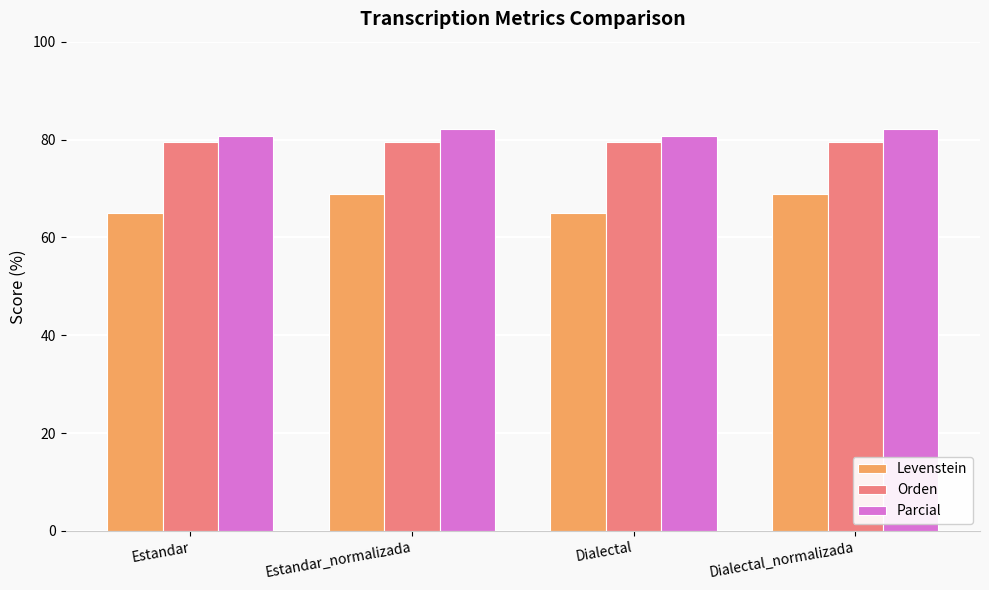

What are all the series names shown in the legend?

Levenstein, Orden, Parcial